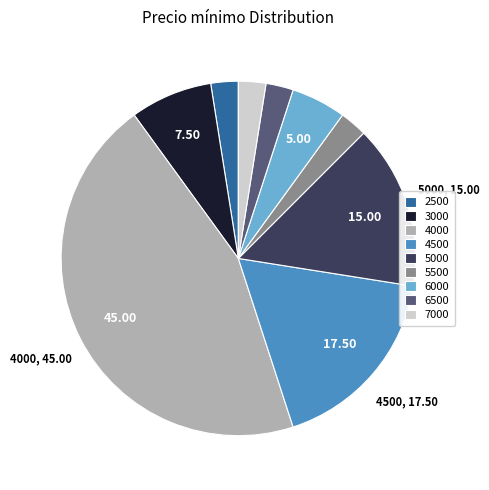

Does any single category account for the majority?

No